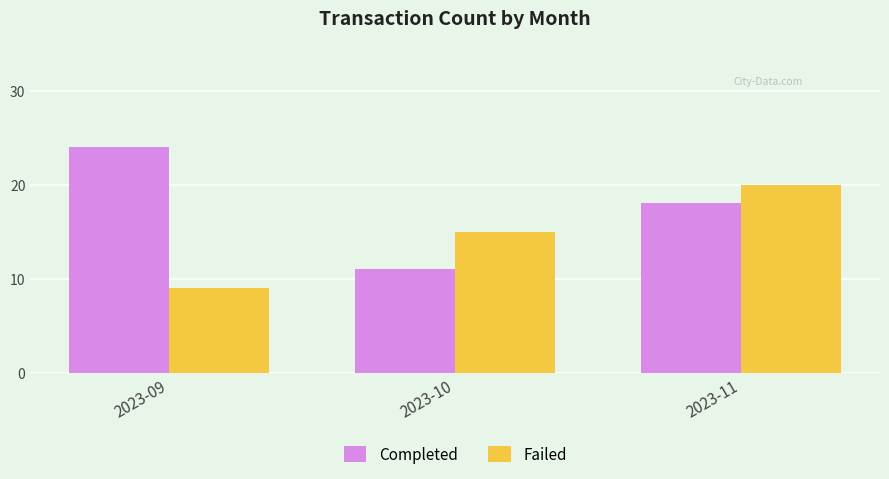

What is the difference between the maximum and second lowest values in the Failed series?

5